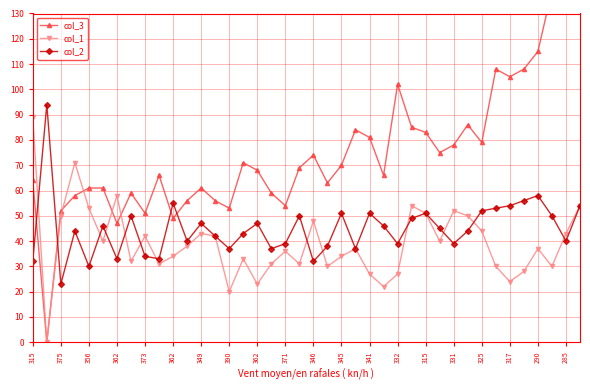

Between which two adjacent categories do col_3 and col_2 first intersect?

315 and 375